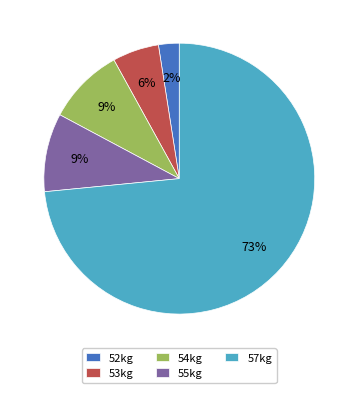

To the nearest percent, what is the average slice percentage?

20%